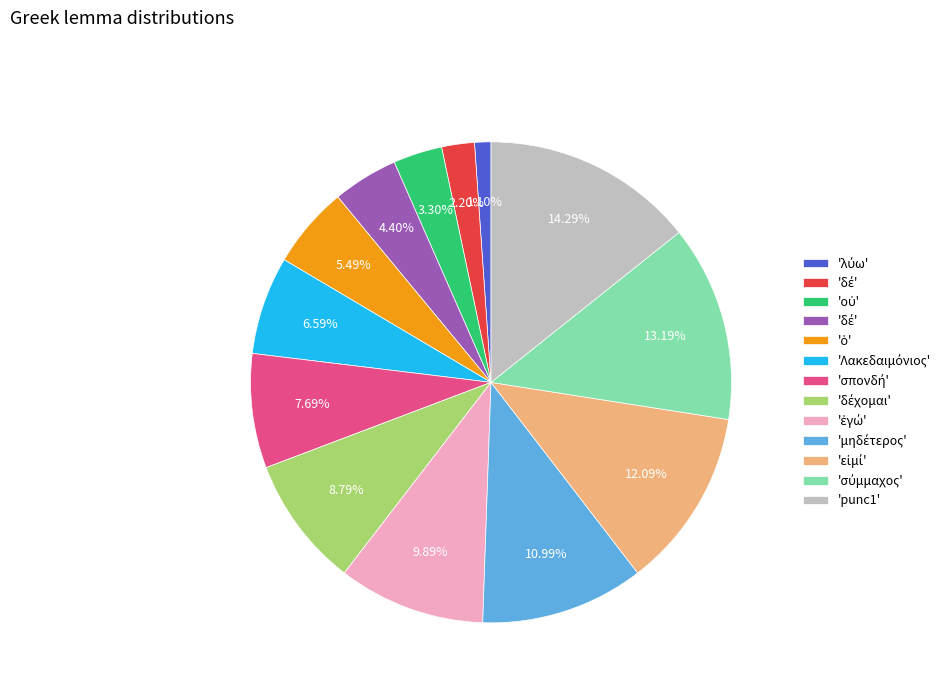

To the nearest percent, what is the average slice percentage?

8%